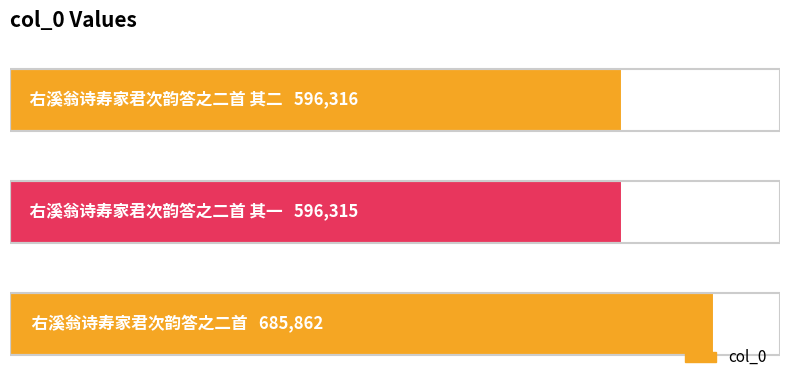

Are the bars horizontal?

Yes